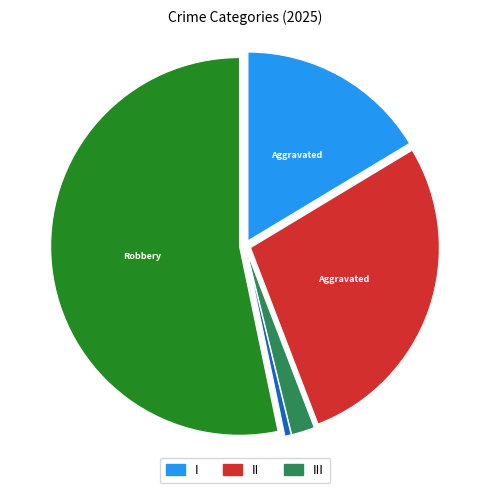

Is there a majority slice in this chart?

Yes